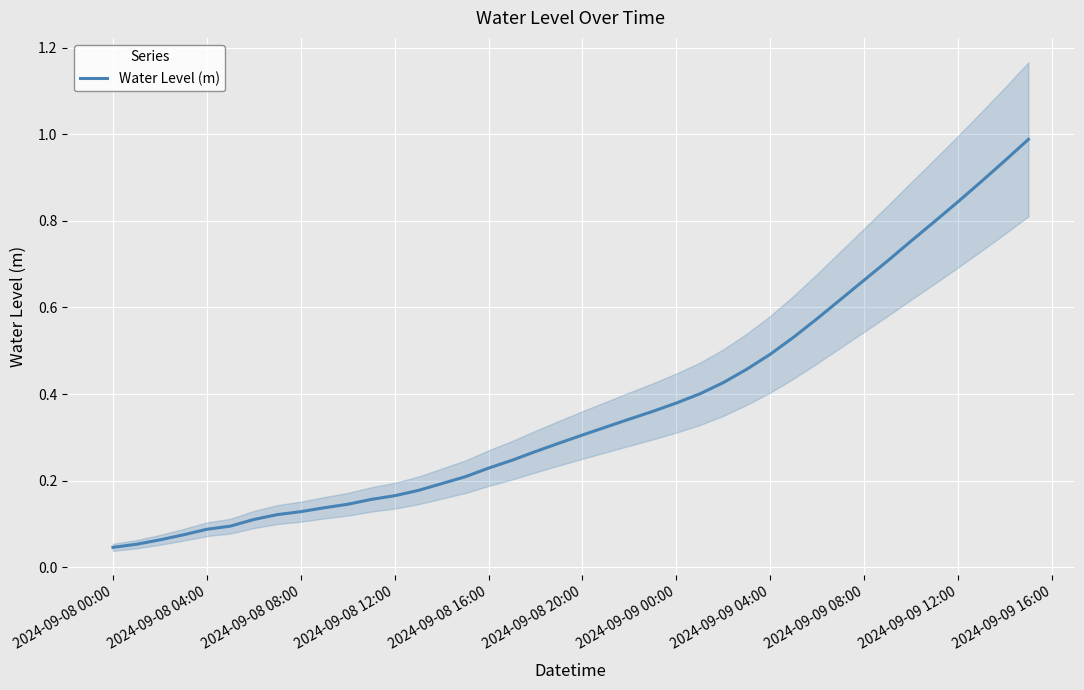

How many categories are shown in the chart?

40